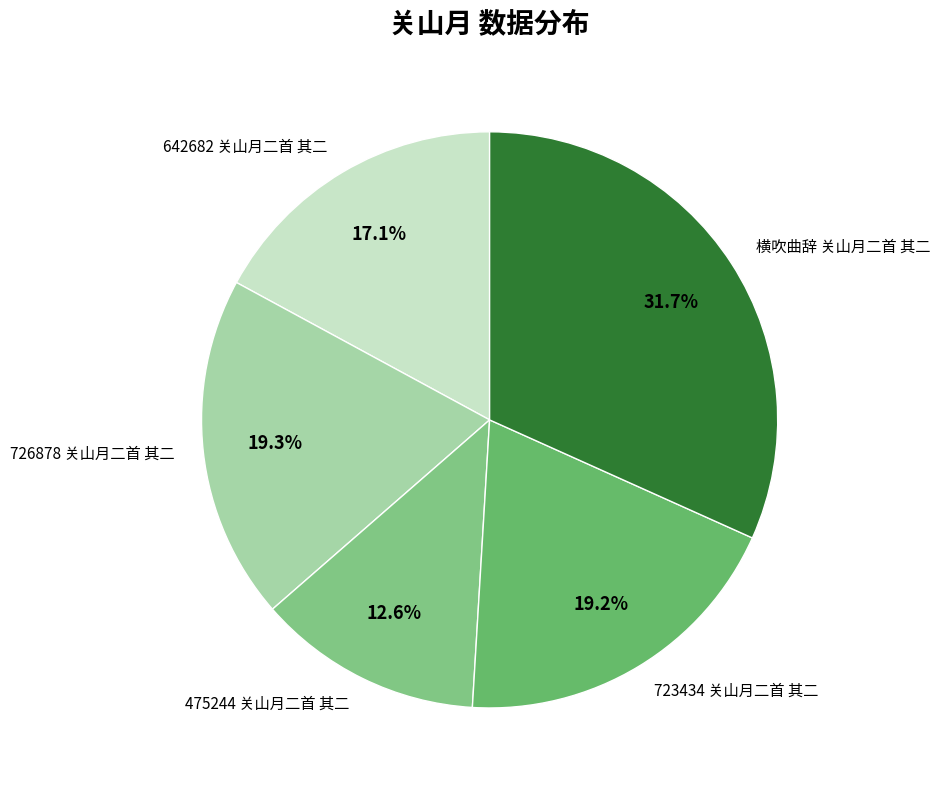

What percentage is NOT represented by 横吹曲辞 关山月二首 其二?

68.3%